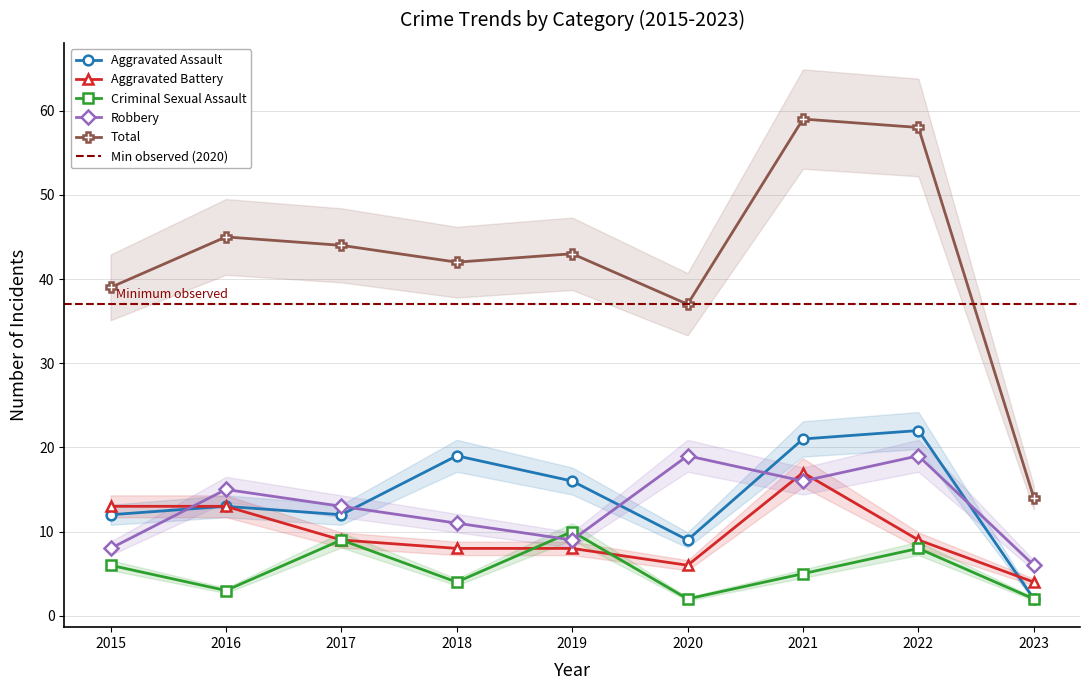

What is the spread (max minus min) of values at 2023?

12